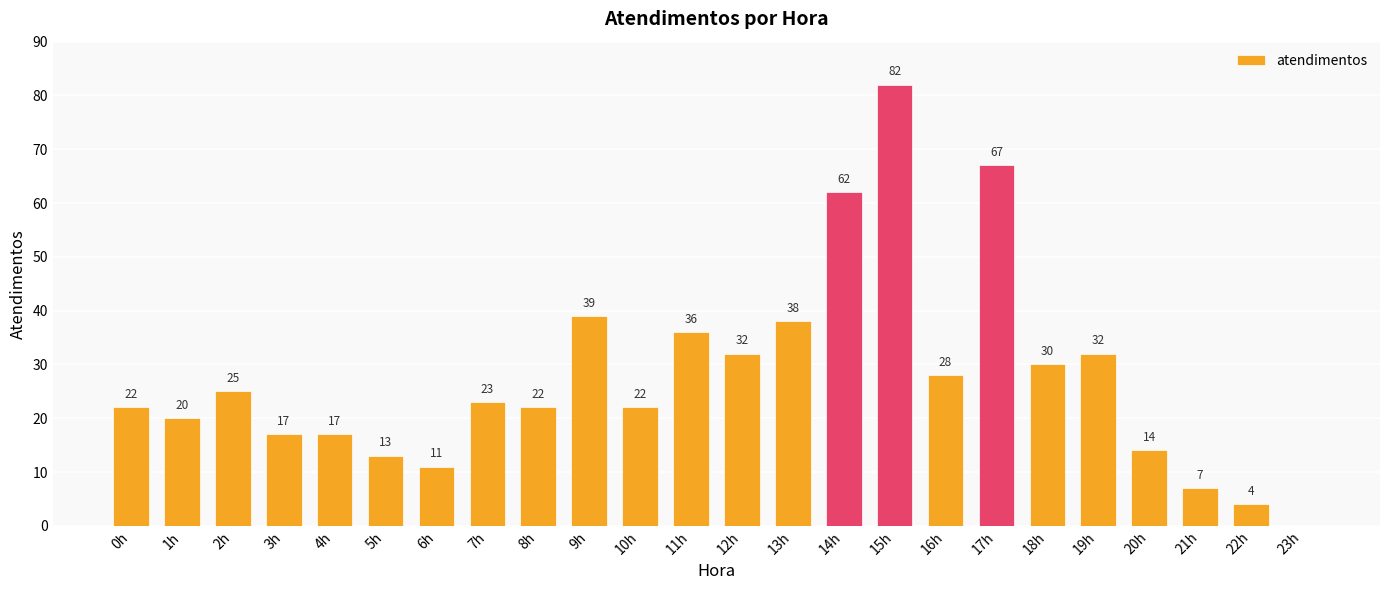

How many values are above zero?

23